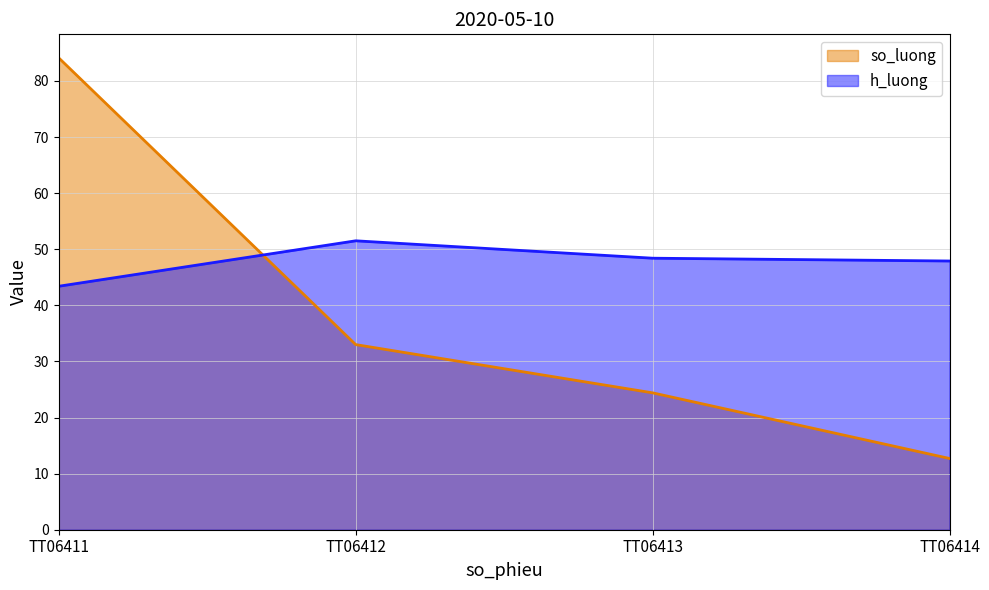

What are all the series names shown in the legend?

so_luong, h_luong